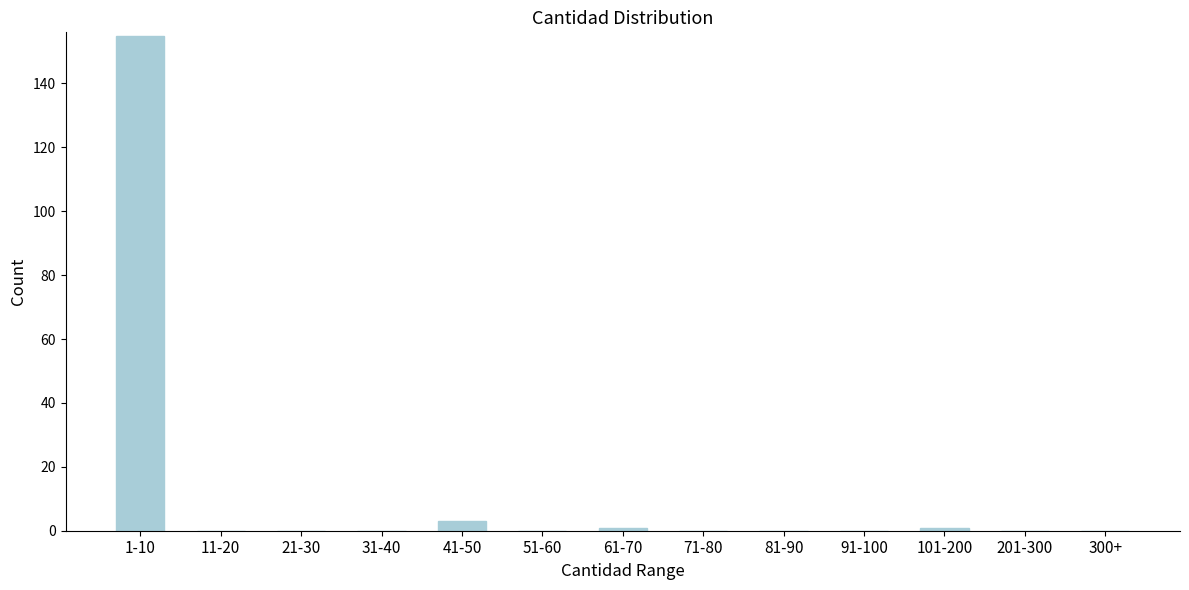

Reading left to right, list all the values displayed in this chart.

1-10=155	11-20=0	21-30=0	31-40=0	41-50=3	51-60=0	61-70=1	71-80=0	81-90=0	91-100=0	101-200=1	201-300=0	300+=0